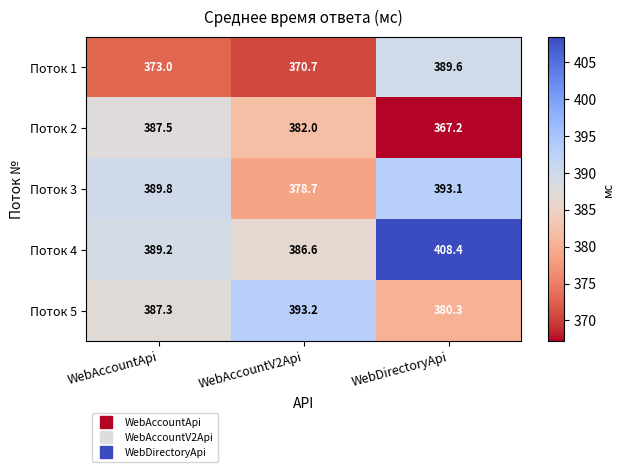

At which category does the chart reach its minimum across all series?

WebDirectoryApi